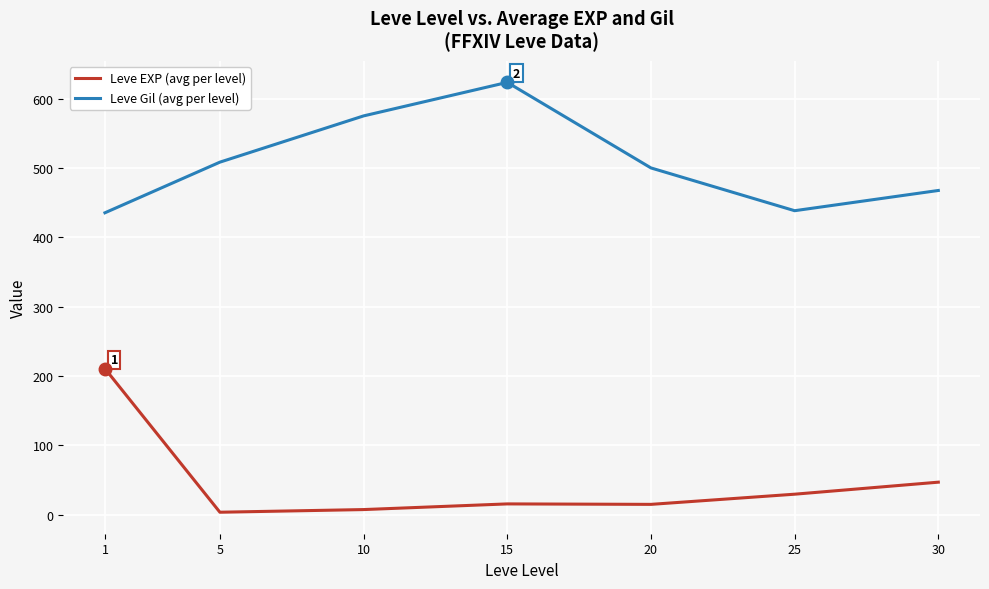

True or false: Leve Gil (avg per level) has a value of 339.9 at 20.

False